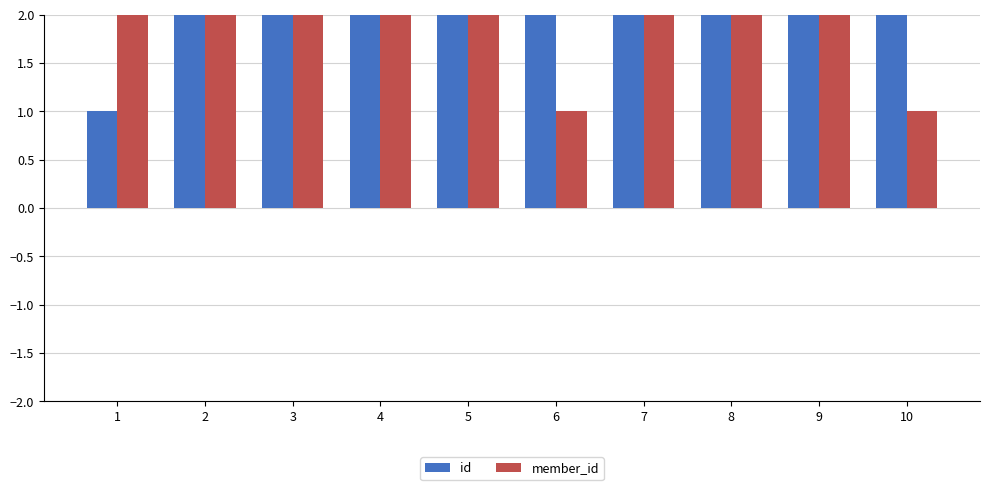

What is the value of the member_id bar at the 9th from the left?

7